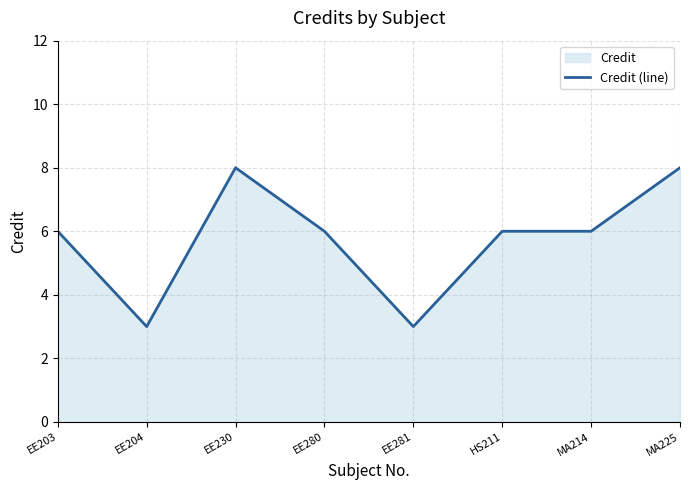

What is the sum of the values at EE230 and MA225?

16